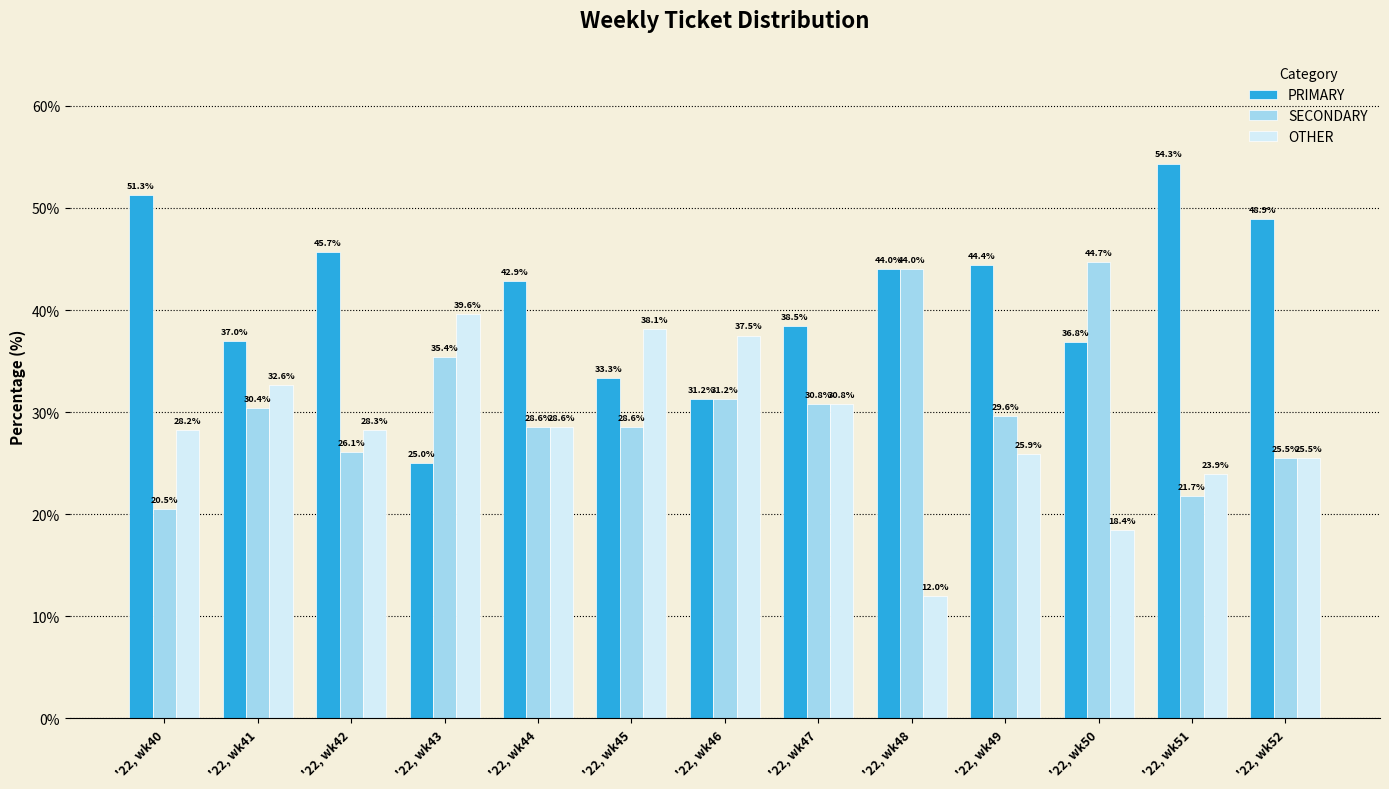

What is the total value across all series at '22, wk45?

100.0